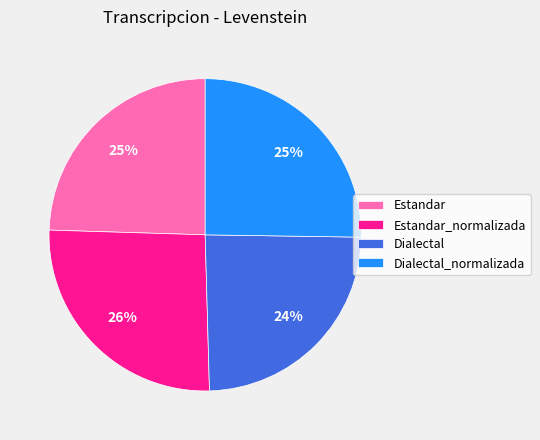

What percentage is the Estandar slice, to the nearest percent?

25%